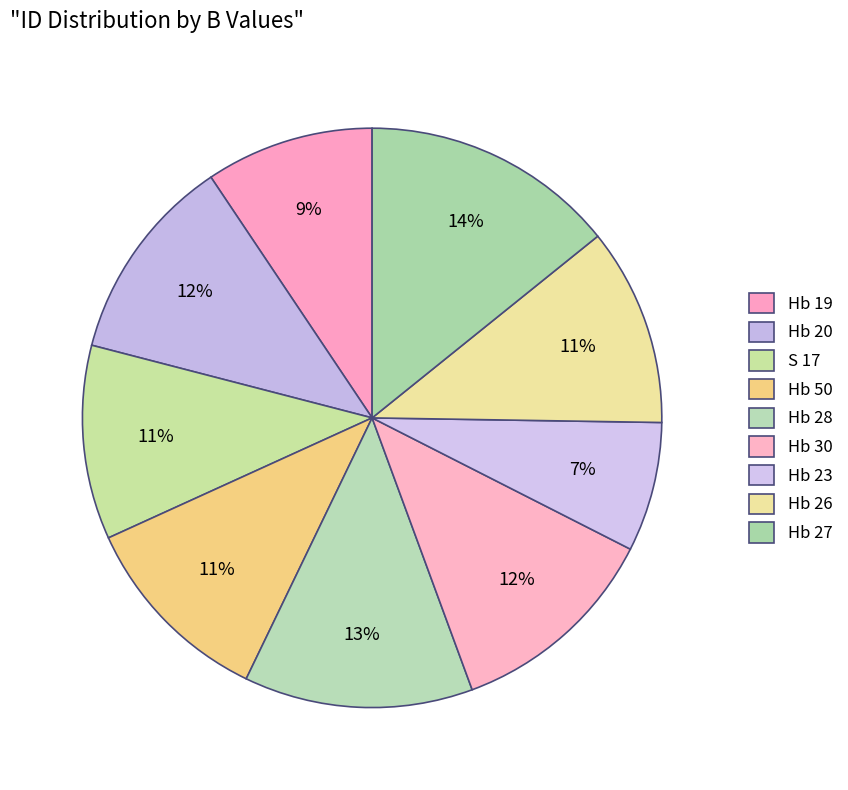

The S 17 slice represents 11% of the pie. True or false?

True